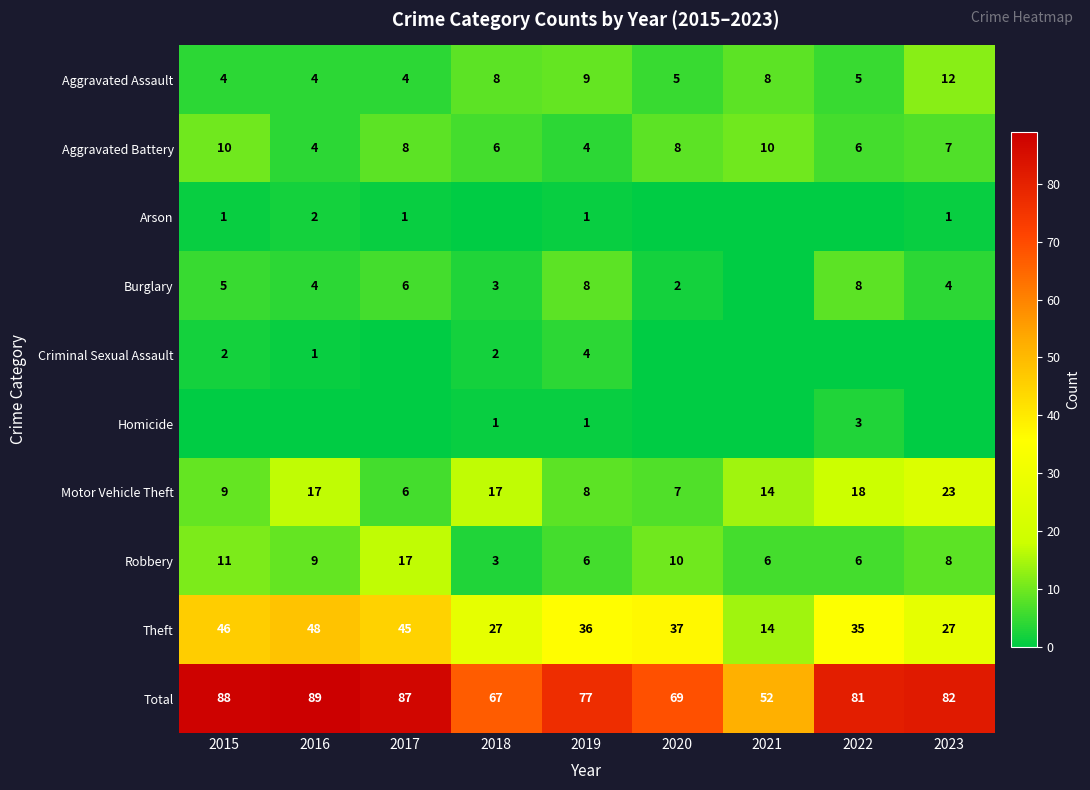

What is the difference between the highest and lowest values at 2017?

87